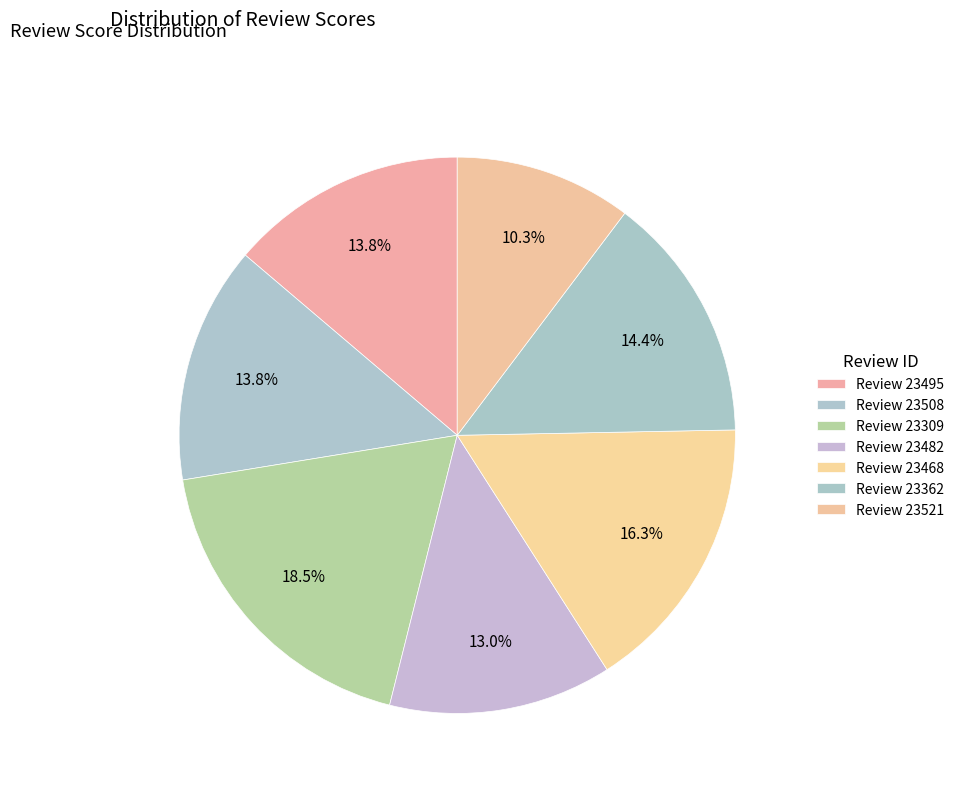

Count the number of slices in the pie.

7